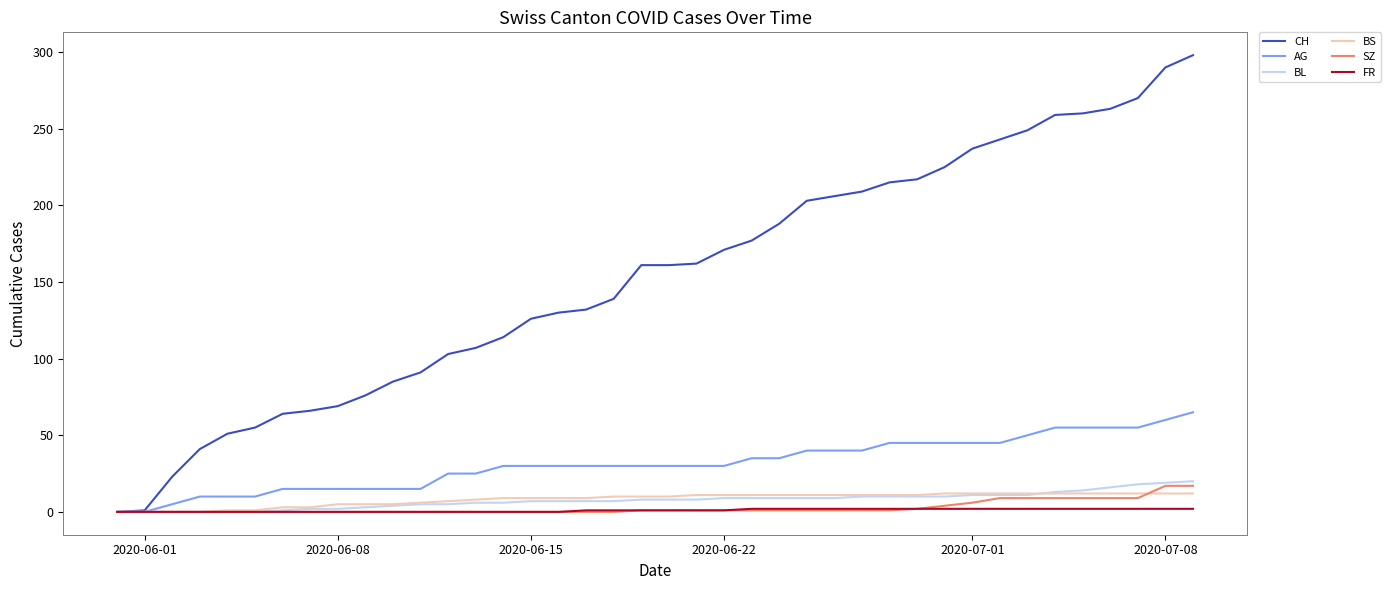

What is the greatest value displayed?

298